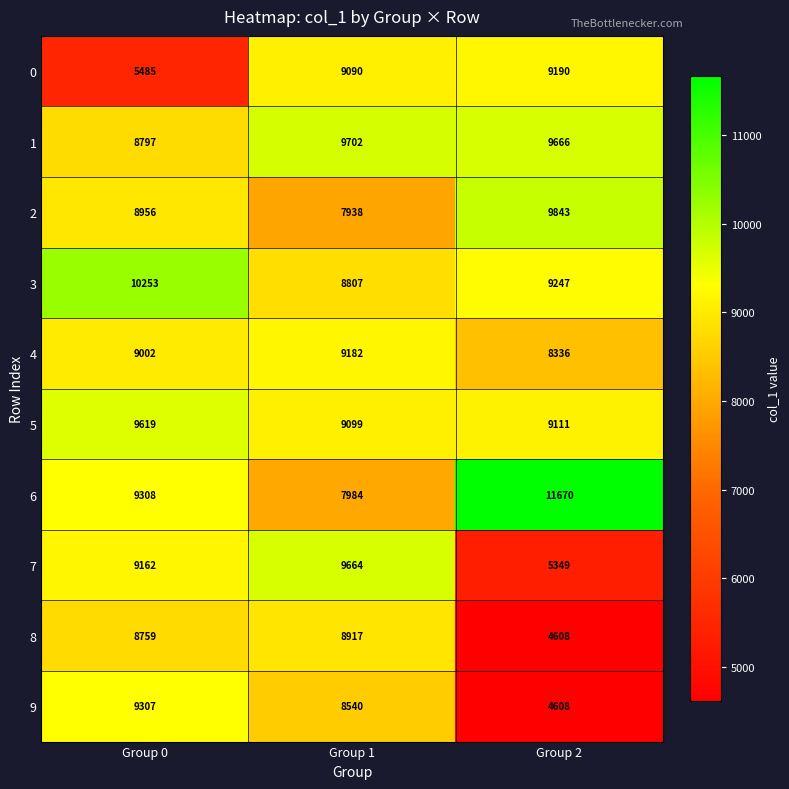

What is the spread (max minus min) of values at Group 2?

7062